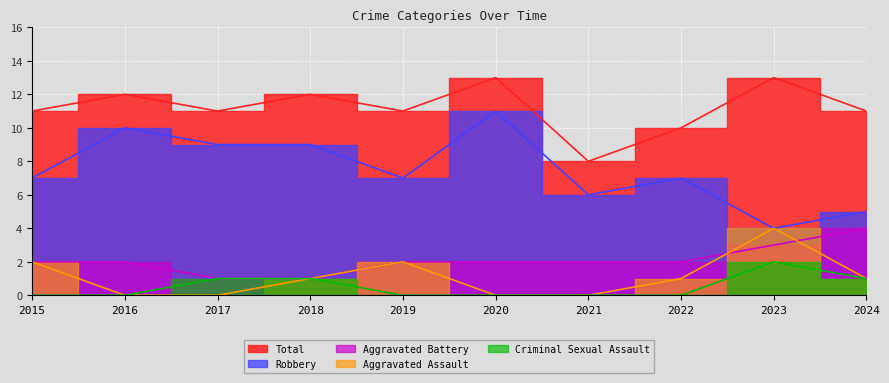

What are all the series names shown in the legend?

Aggravated Assault, Aggravated Battery, Criminal Sexual Assault, Robbery, Total